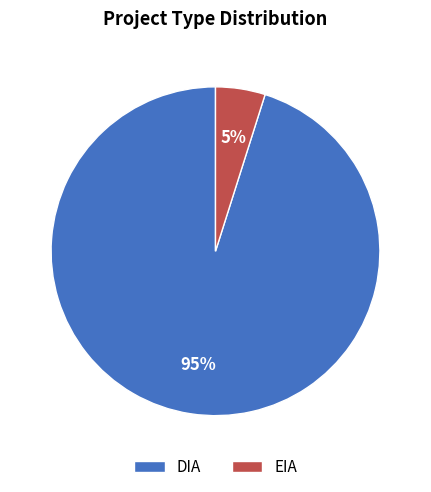

Rank the categories by value from lowest to highest.

EIA, DIA